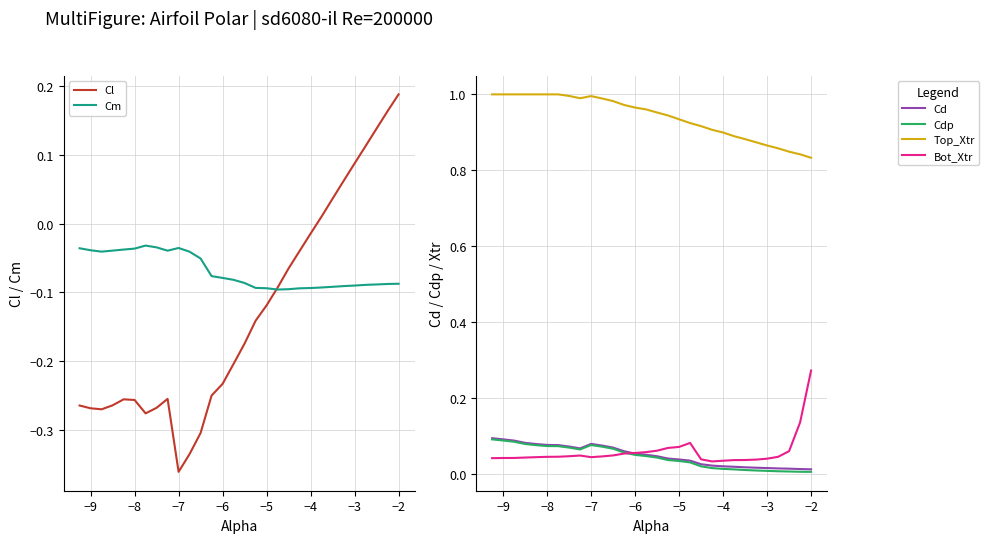

List the series in order of their peak value, highest first.

Top_Xtr, Bot_Xtr, Cl, Cd, Cdp, Cm